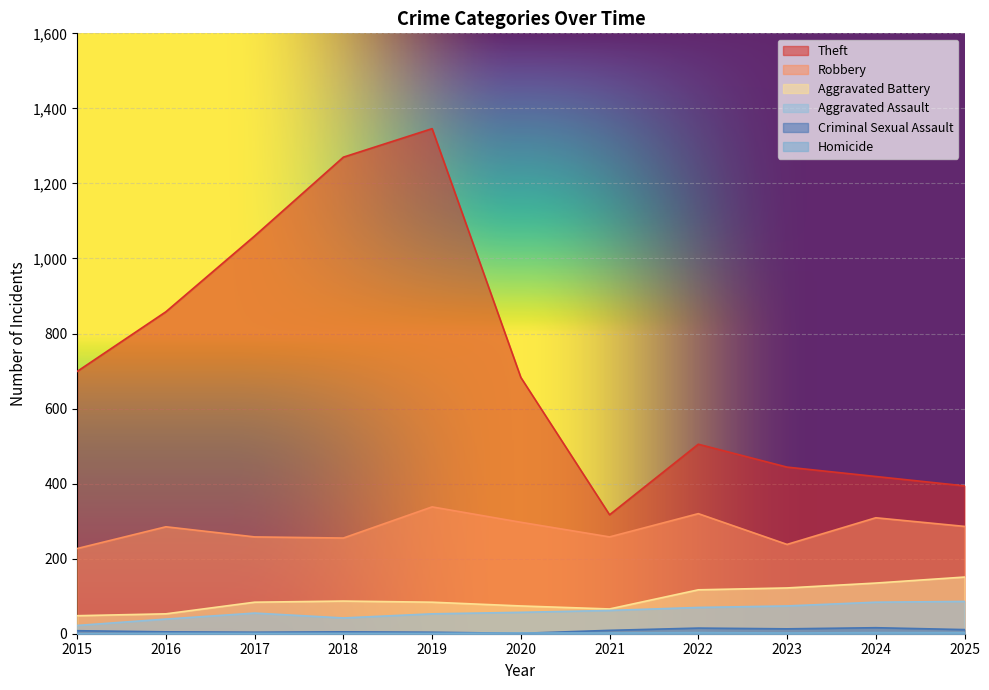

Reading right to left, what are all the values shown in this chart?

Theft: 2025=394	2024=419	2023=444	2022=505	2021=317	2020=683	2019=1346	2018=1270	2017=1060	2016=858	2015=699
Robbery: 2025=286	2024=309	2023=238	2022=320	2021=258	2020=297	2019=338	2018=255	2017=258	2016=285	2015=227
Aggravated Battery: 2025=151	2024=135	2023=122	2022=117	2021=66	2020=74	2019=84	2018=87	2017=84	2016=53	2015=48
Aggravated Assault: 2025=86	2024=84	2023=74	2022=70	2021=62	2020=57	2019=53	2018=42	2017=55	2016=39	2015=22
Criminal Sexual Assault: 2025=11	2024=16	2023=13	2022=15	2021=9	2020=1	2019=4	2018=5	2017=4	2016=5	2015=8
Homicide: 2025=3	2024=3	2023=2	2022=3	2021=2	2020=2	2019=1	2018=1	2017=1	2016=1	2015=0